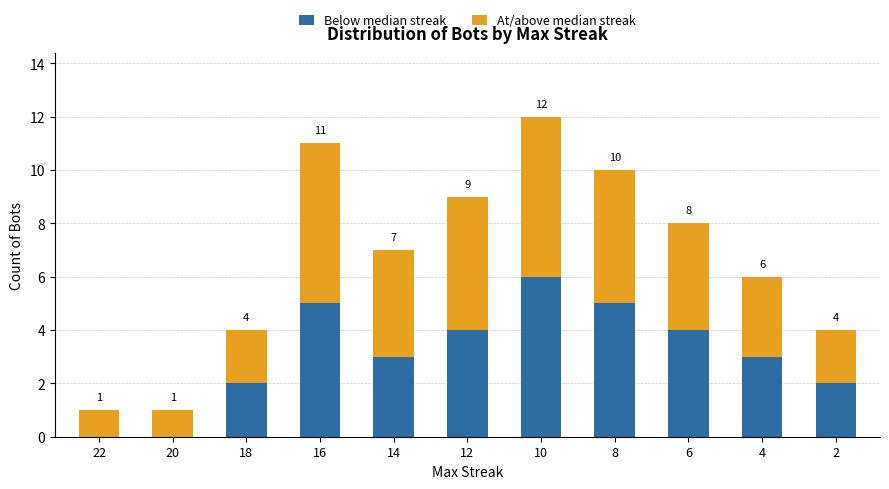

Are the bars horizontal?

No